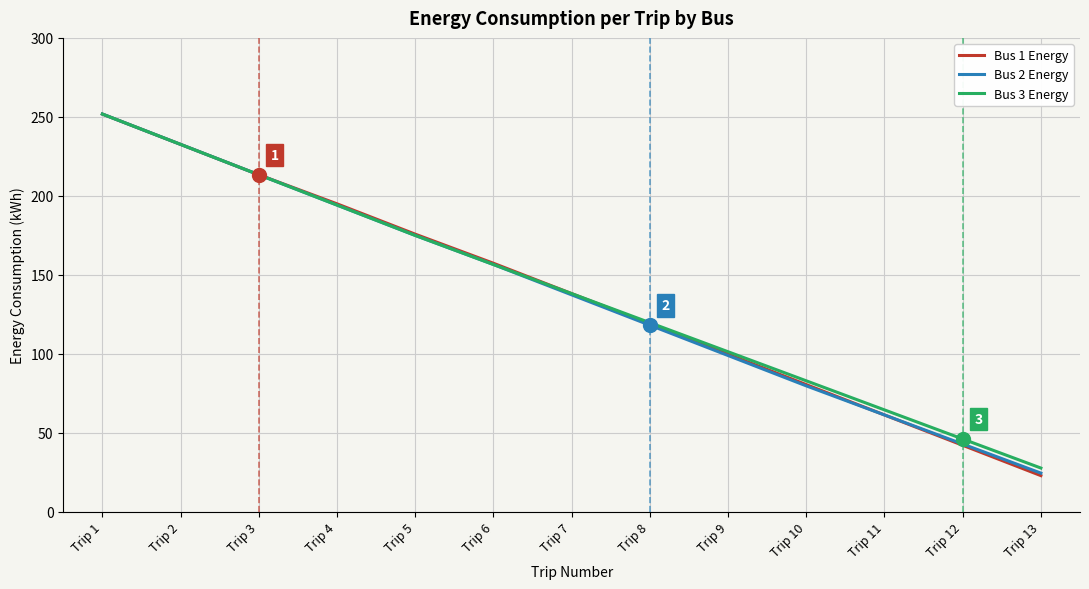

True or false: Bus 2 Energy has more than 0 points higher than both neighbors.

False